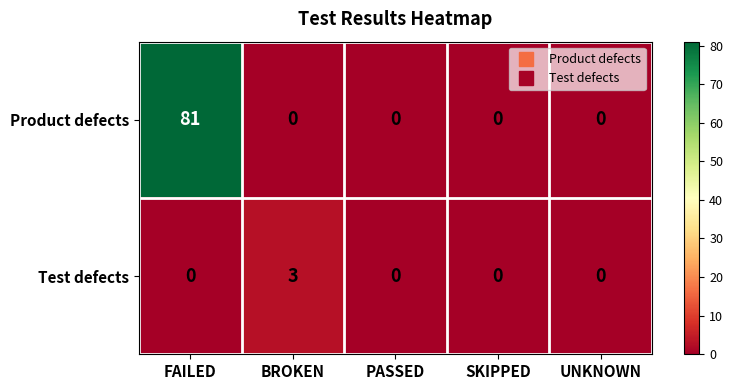

Which label corresponds to the largest value in the chart?

FAILED